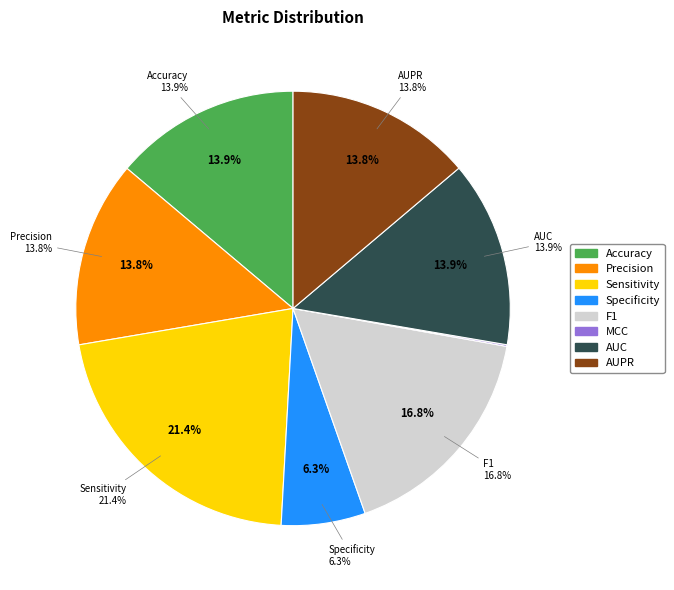

Is F1 the majority of the pie?

No